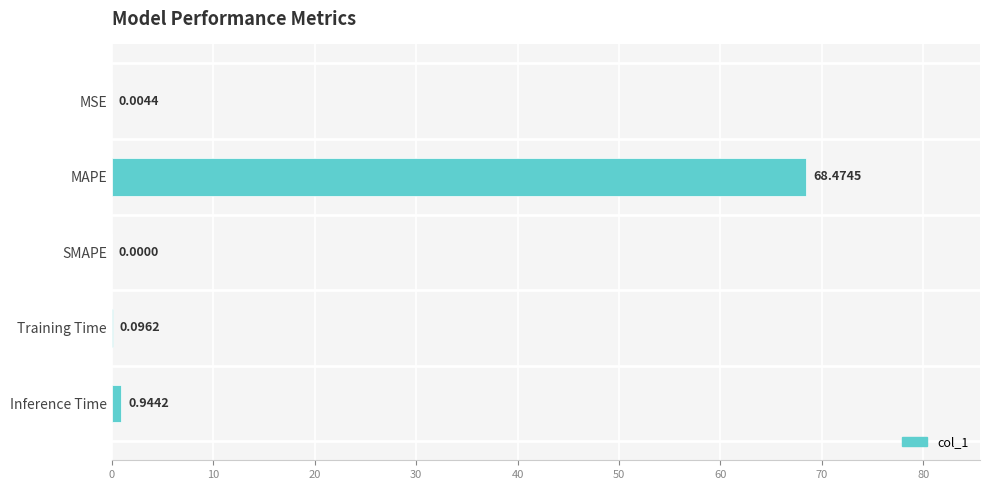

How many values are above zero?

4